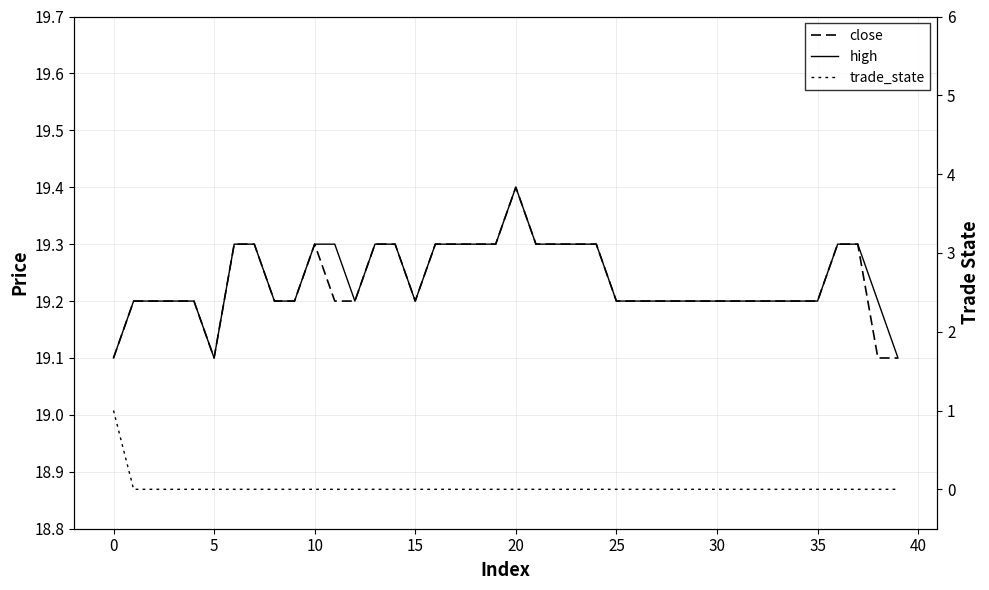

True or false: high has more than 2 points higher than both neighbors.

False